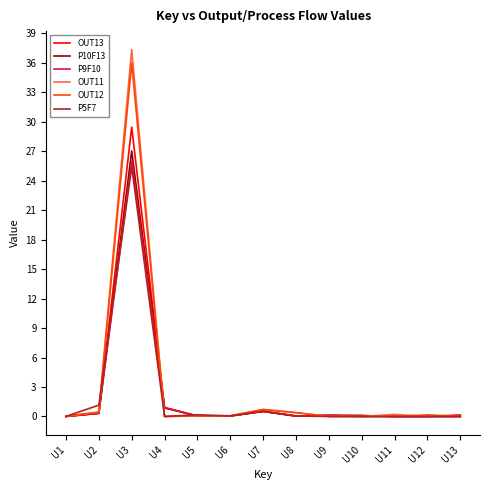

Is it true that P9F10 equals -17.8 at U13?

False